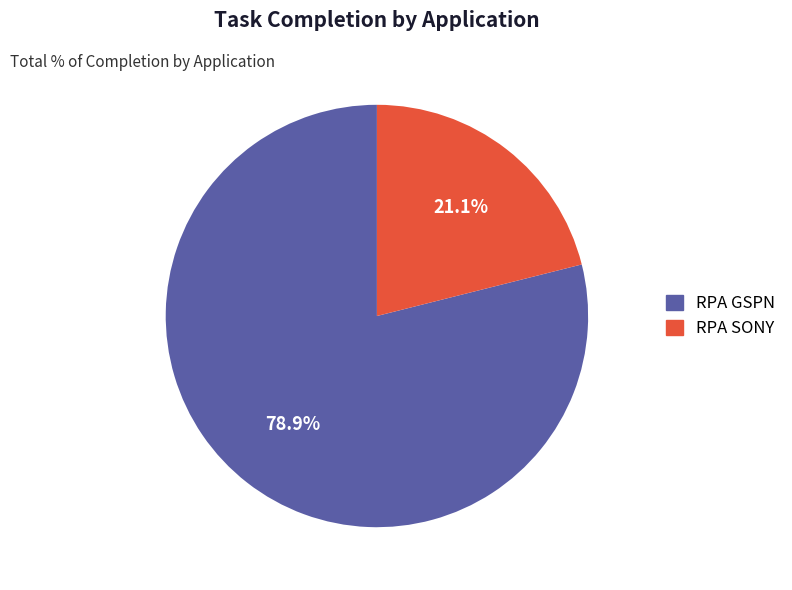

What is the largest slice in the pie chart?

RPA GSPN